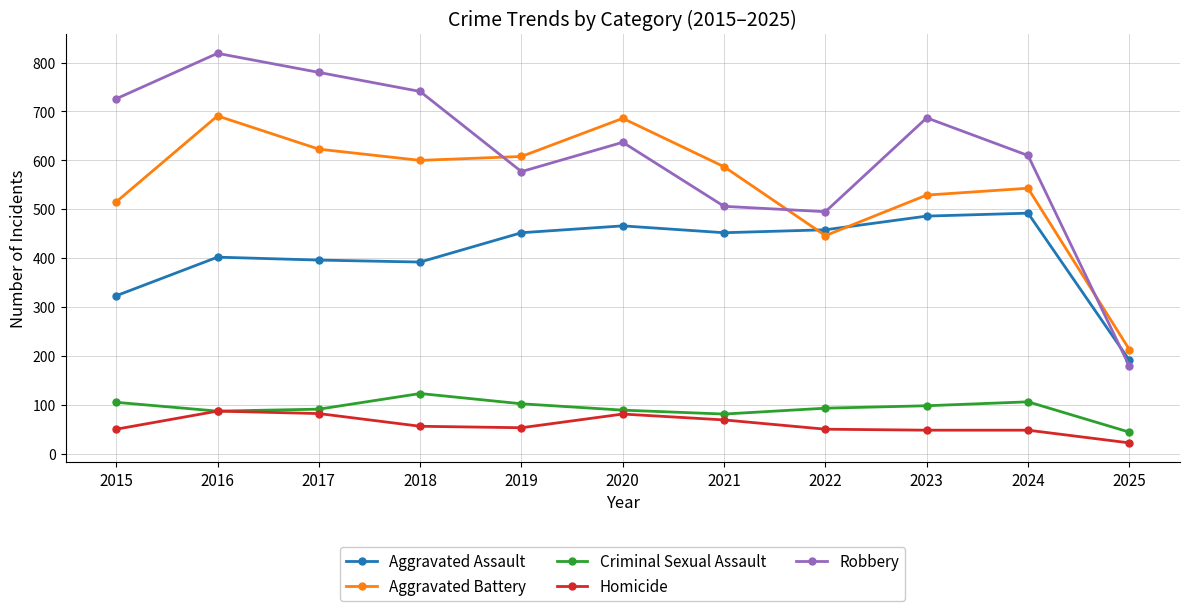

True or false: Aggravated Assault and Robbery cross at least once.

True